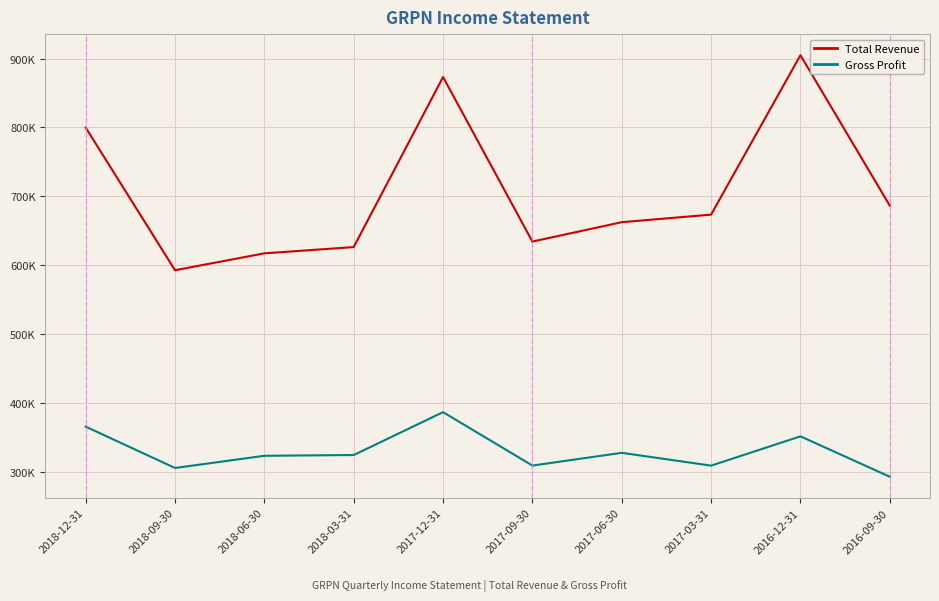

Rank the categories by Total Revenue value from highest to lowest.

2016-12-31, 2017-12-31, 2018-12-31, 2016-09-30, 2017-03-31, 2017-06-30, 2017-09-30, 2018-03-31, 2018-06-30, 2018-09-30